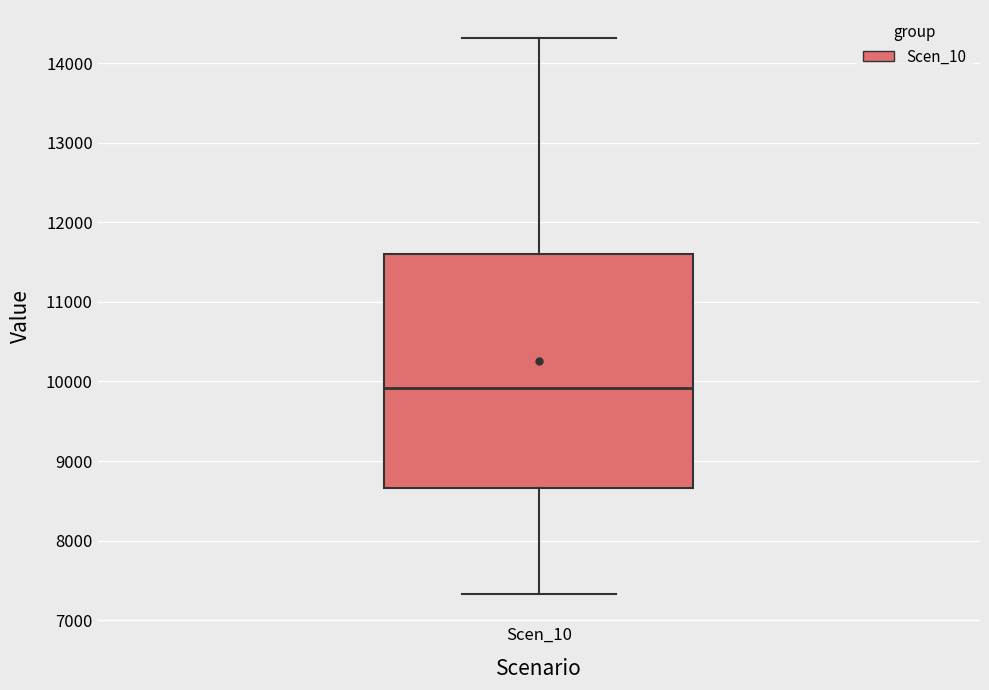

Read this box plot against the y-axis: the position of the median line, the range covered by the box, and the ends of both whiskers. The values are not printed on the chart, so give them approximately, as read against the axis.

median 9900, box 8700 to 11600, whiskers 7300 to 14300